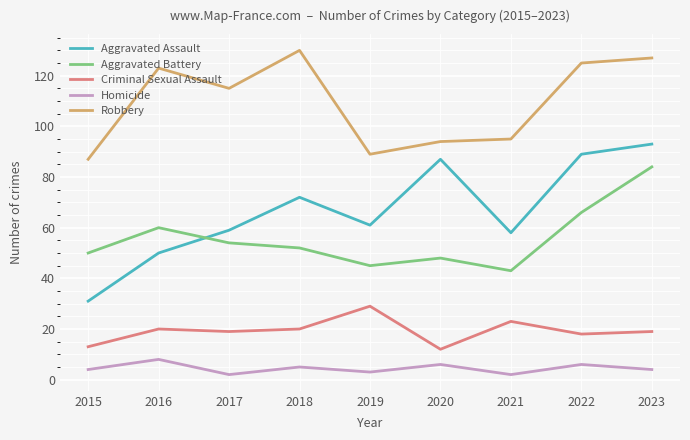

Which series has the largest total across all categories?

Robbery